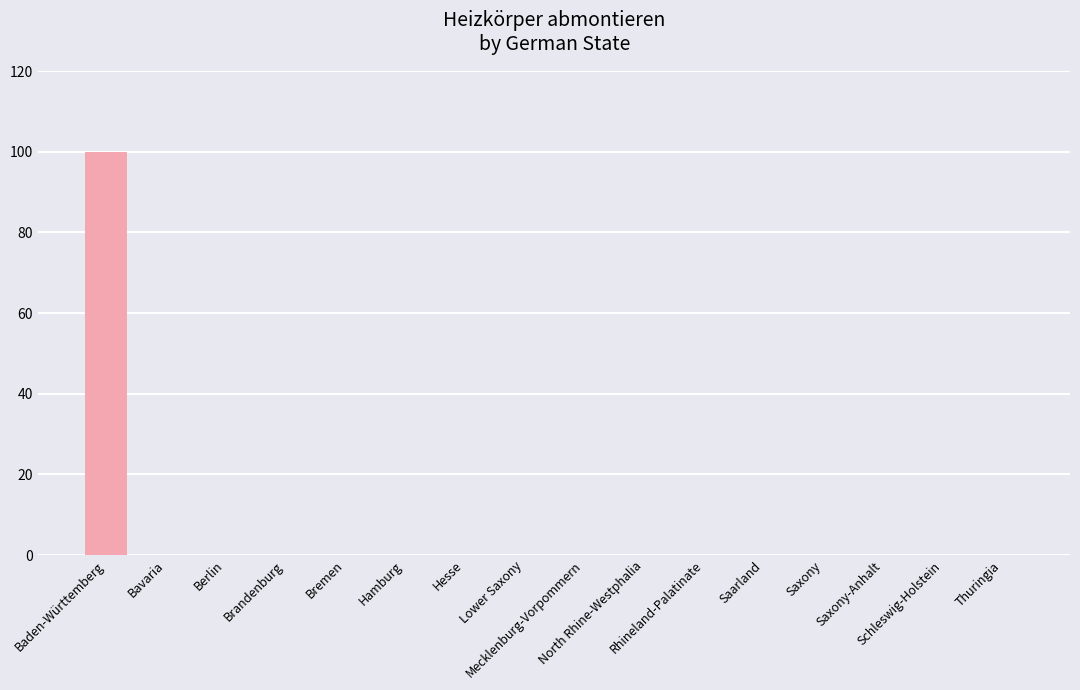

What is the maximum value shown in the chart?

100